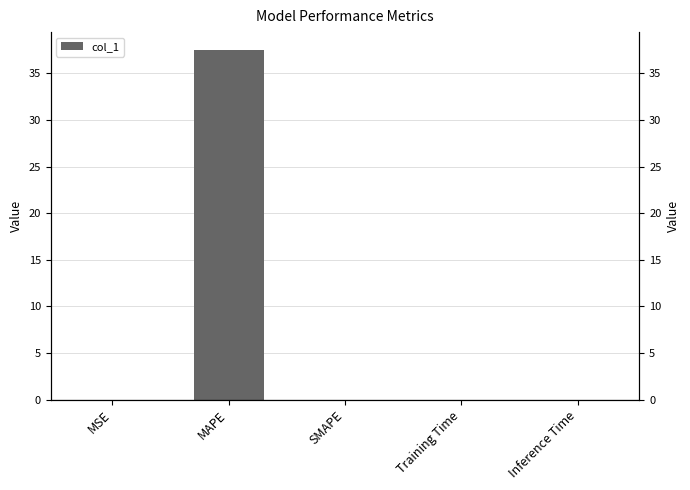

The value at Inference Time is 0.0. True or false?

True